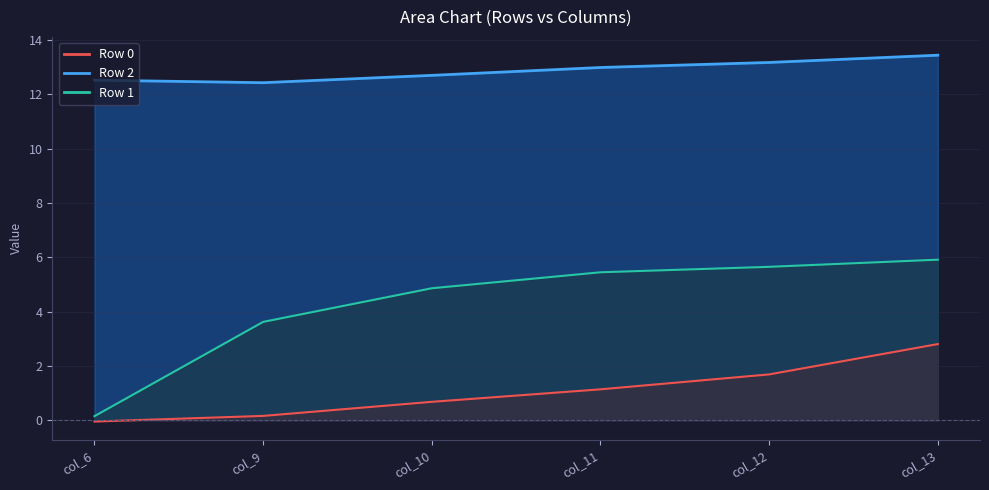

What is the approximate value of Row 0 line at col_12?

1.7